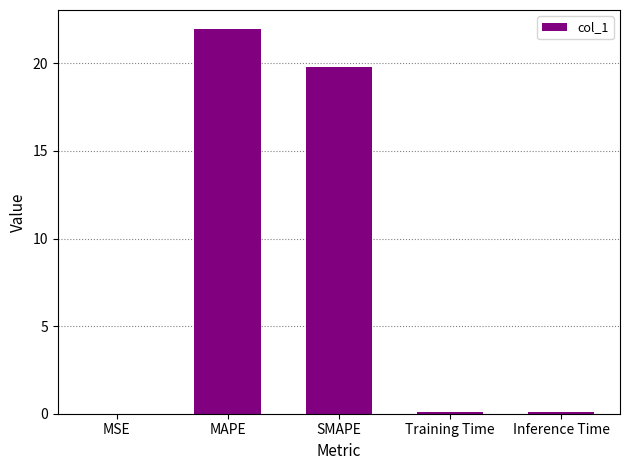

What is the sum of the values at SMAPE and MAPE?

41.7